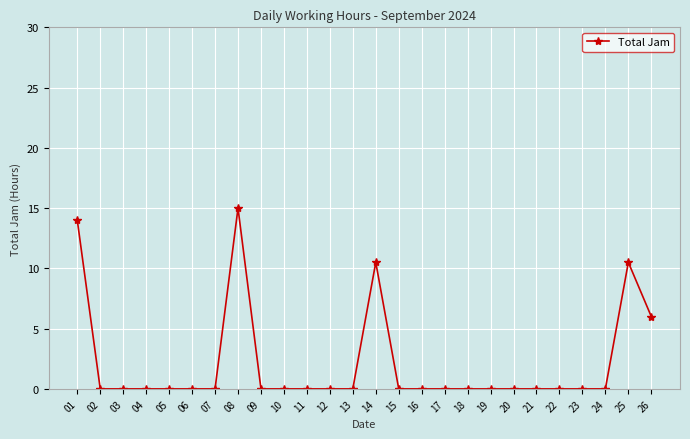

What is the maximum value shown in the chart?

15.0